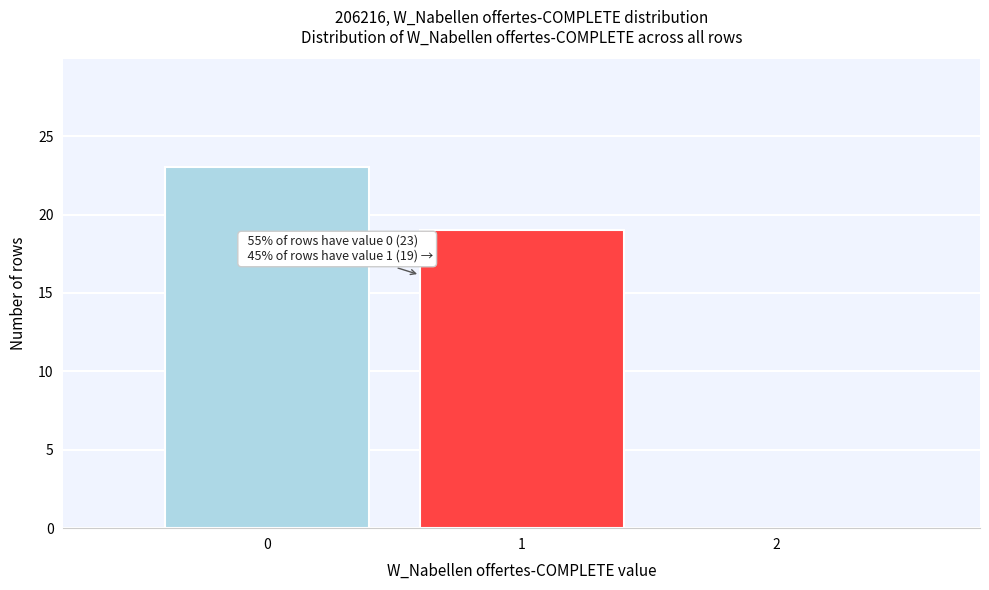

Reading left to right, what are all the values shown in this chart?

0=23	1=19	2=0